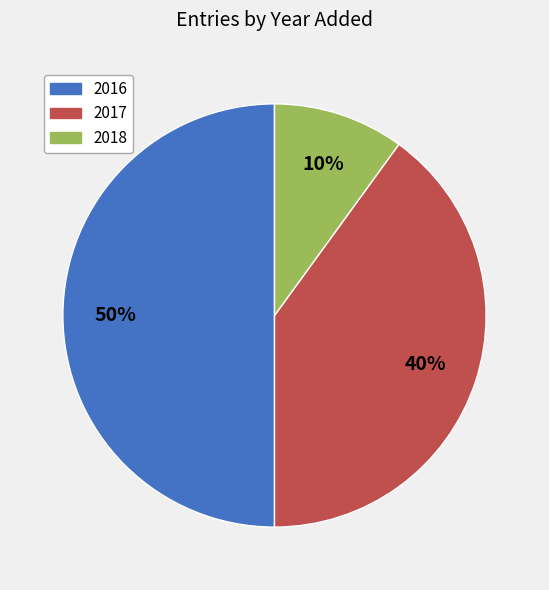

The 2018 slice represents 10% of the pie. True or false?

True